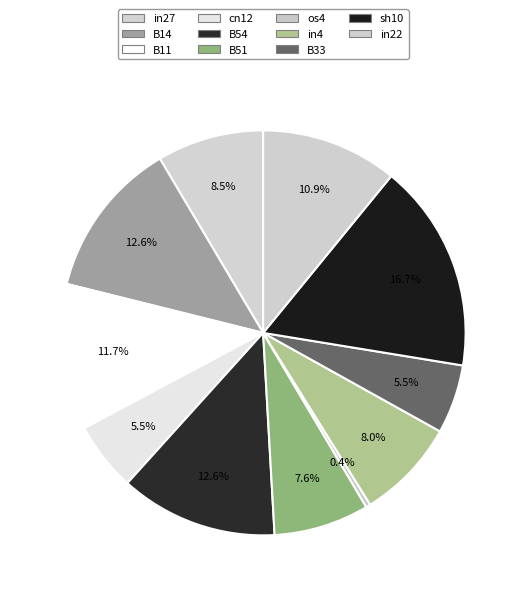

How many segments does this pie chart have?

11